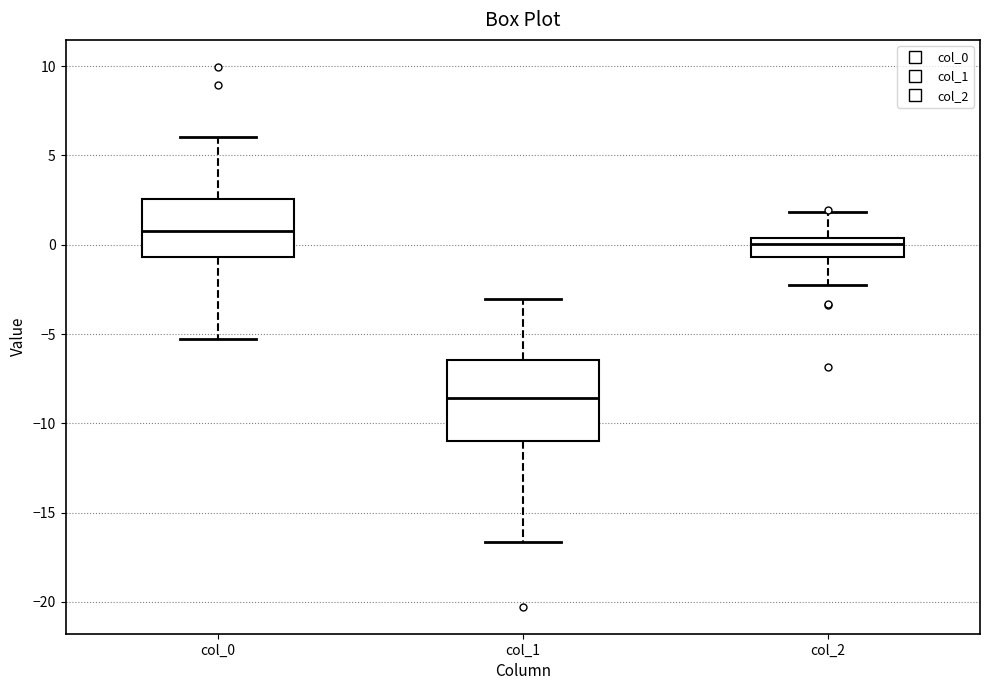

Which box's median line is the lowest?

col_1